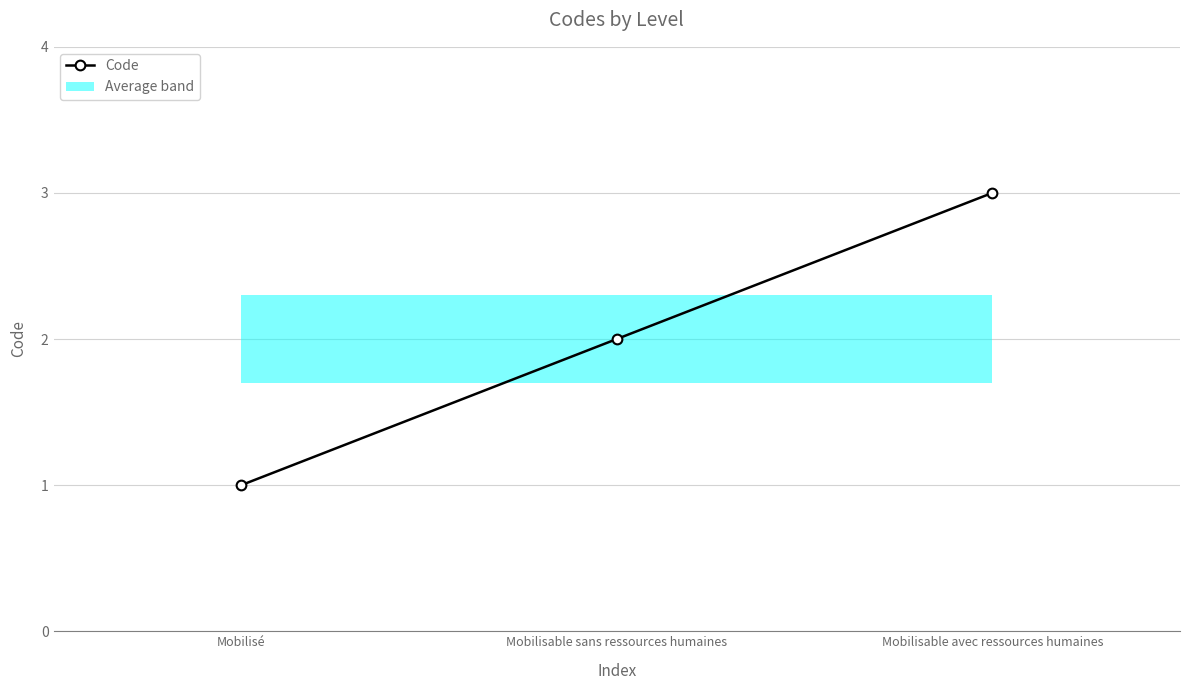

What is the value of the 1st point from the left?

1